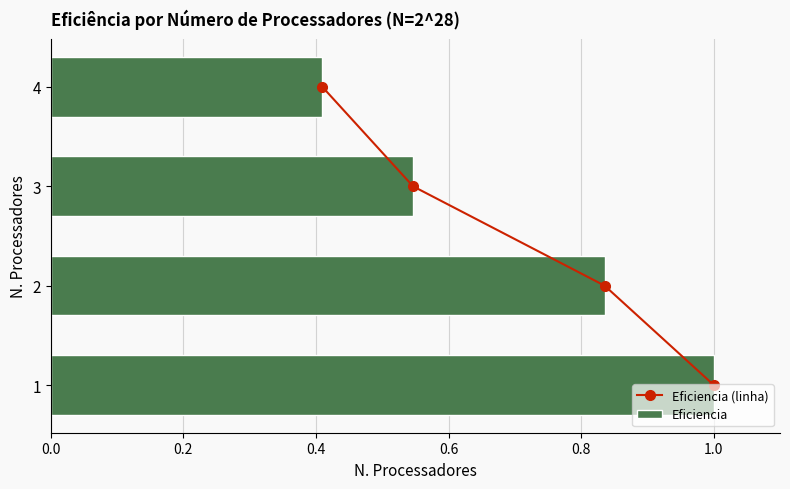

What is the sum of all Eficiencia values?

2.8